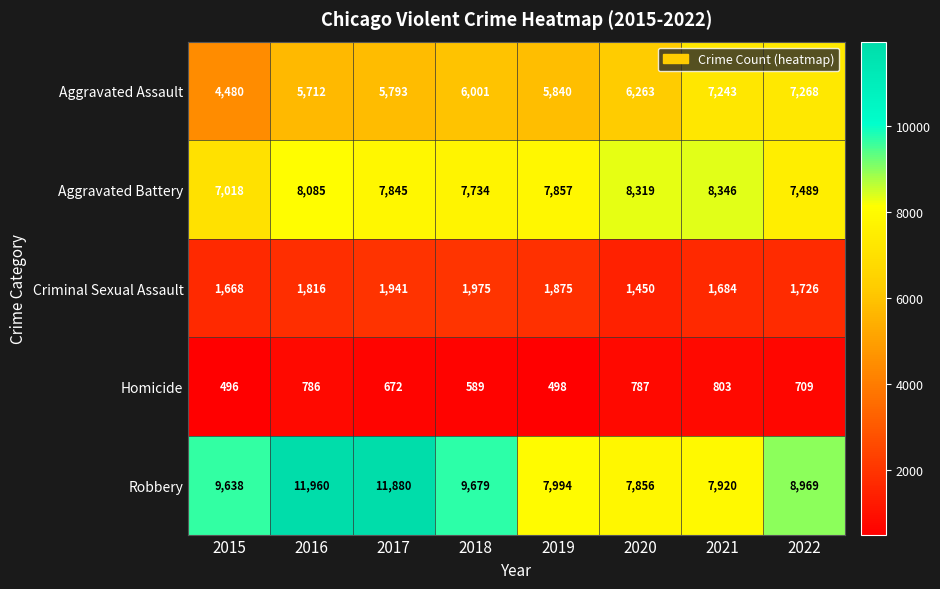

At which label is Robbery closest to 9908?

2018